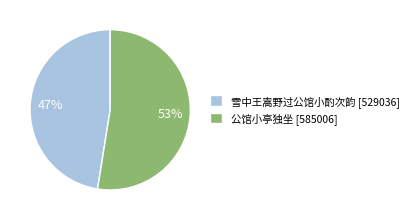

Is it true that 公馆小亭独坐 is 42% of the pie?

False